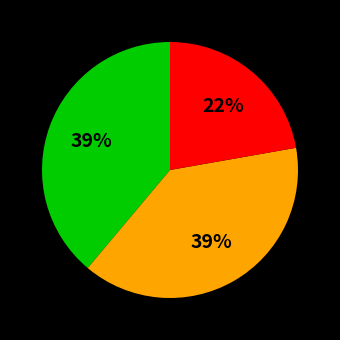

How many slices are in this pie chart?

3